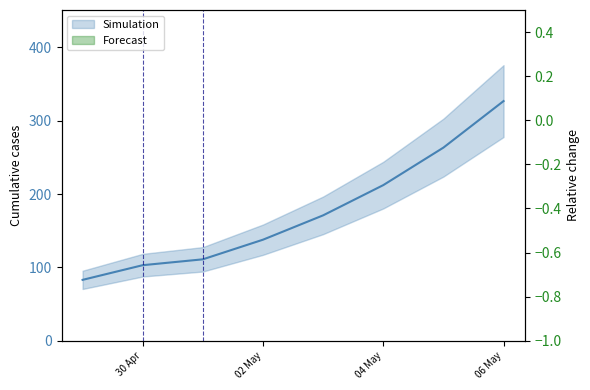

What is the minimum value for Forecast?

1.1